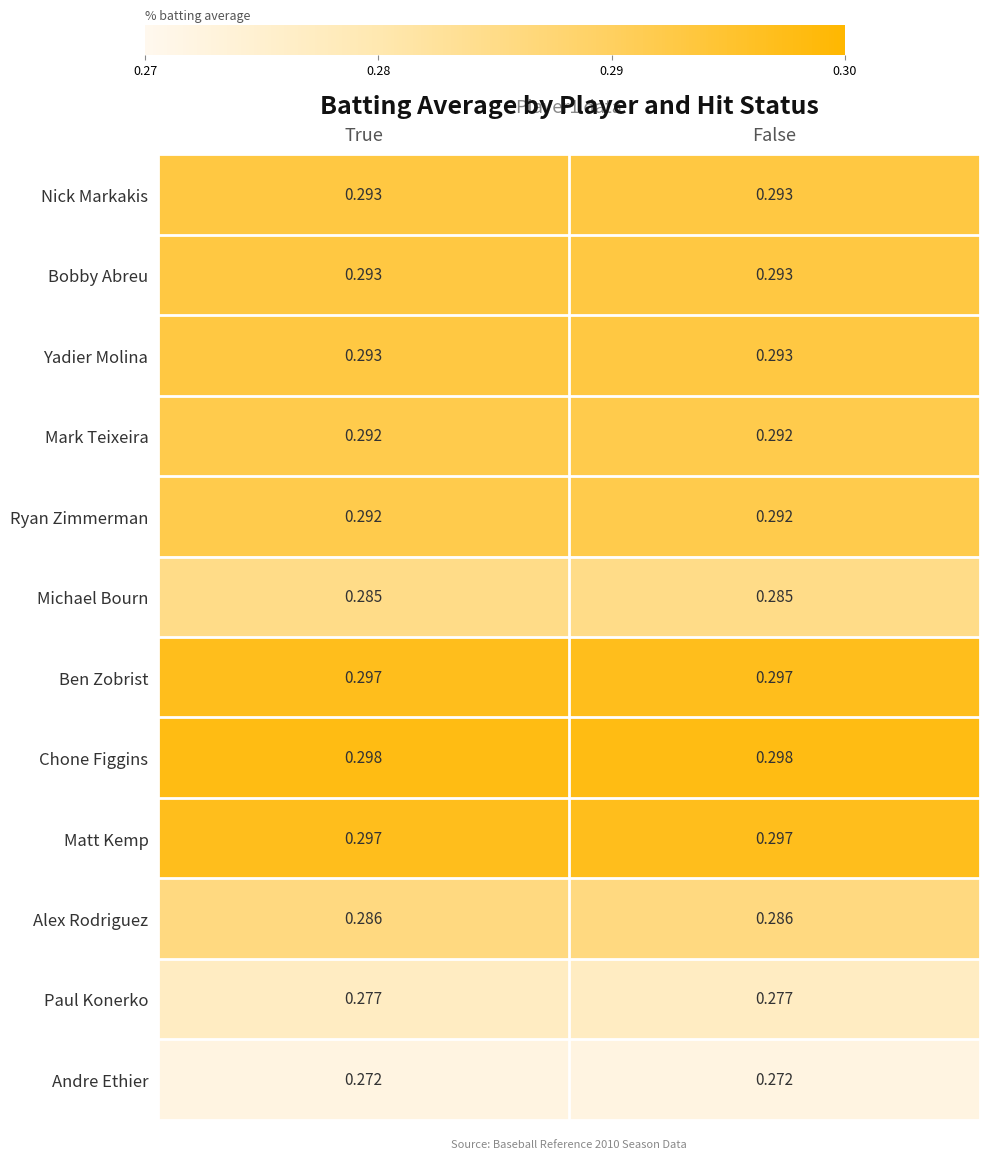

Is the value of Ben Zobrist at True greater than the value of Nick Markakis at True?

Yes